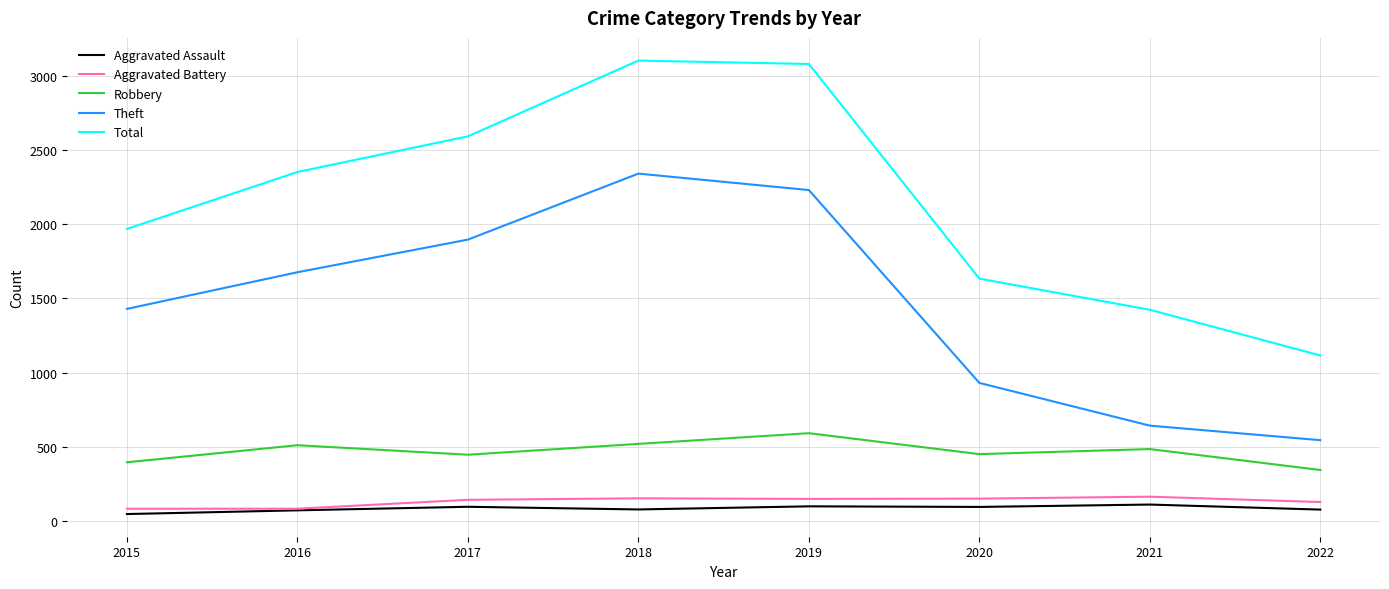

Is this an area chart (filled region under the line)?

No